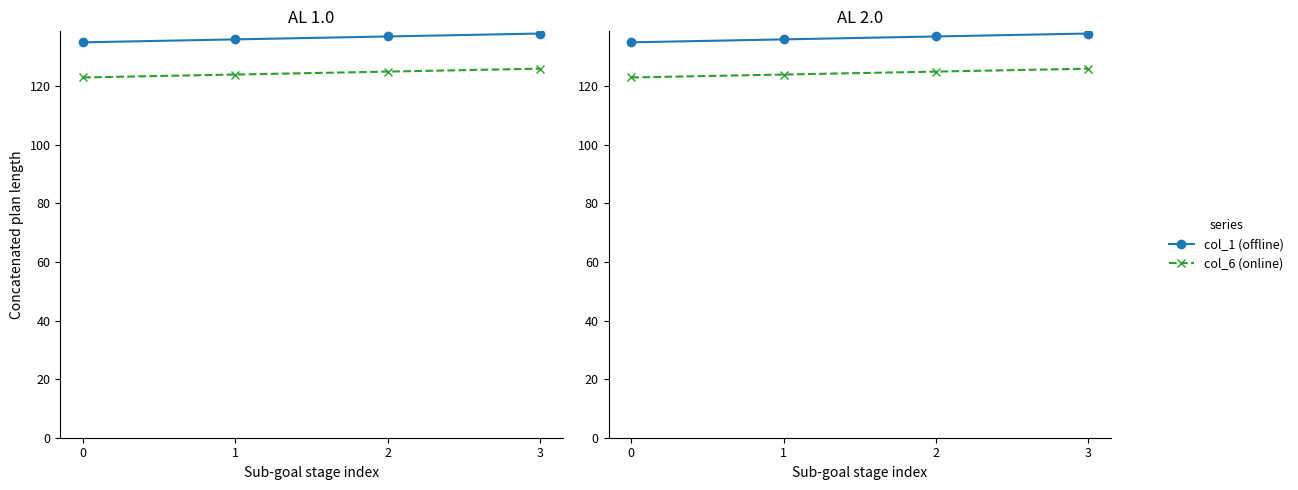

What is the total value across all series at 1?

260